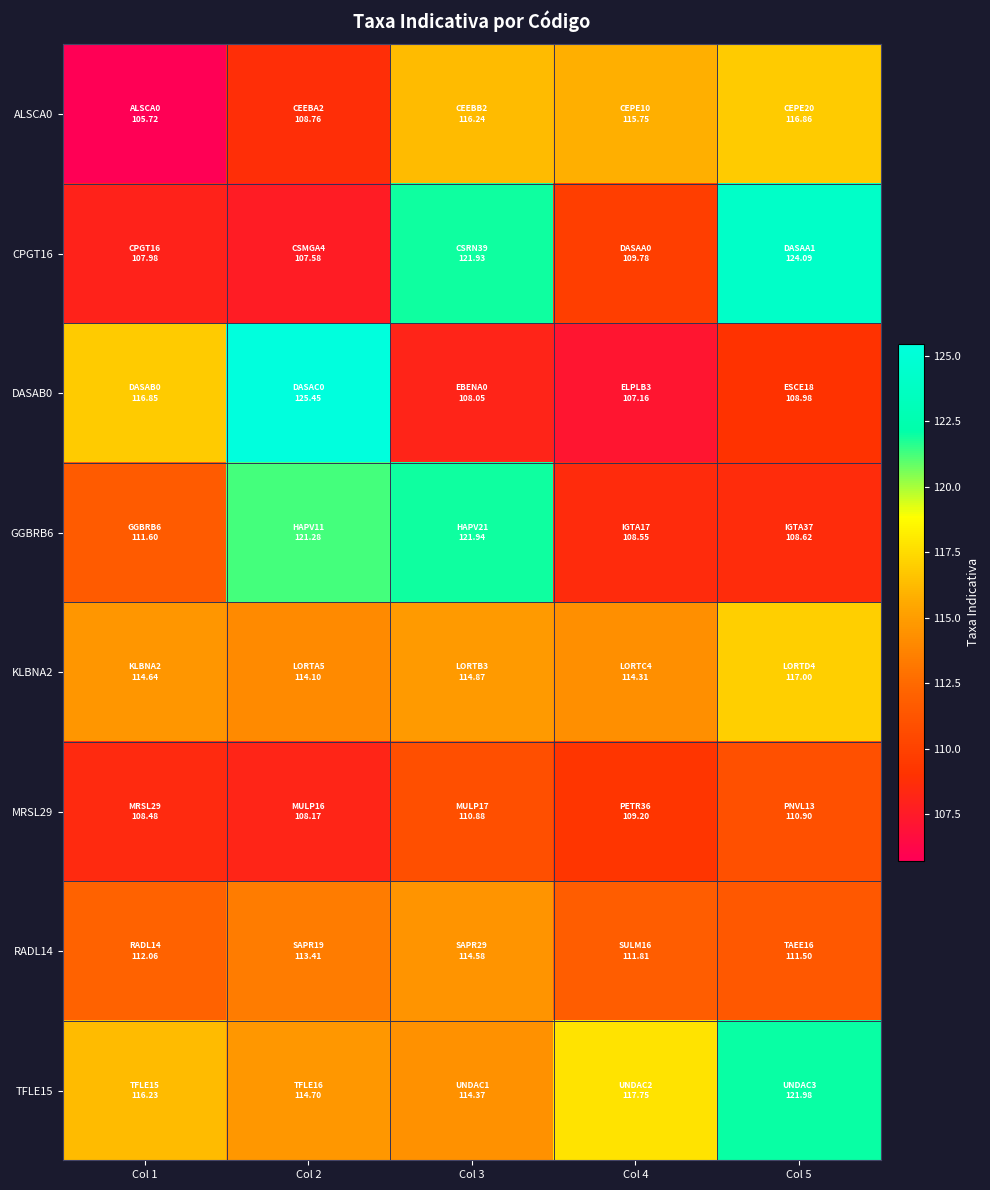

Which series has the largest range (max minus min)?

DASAB0